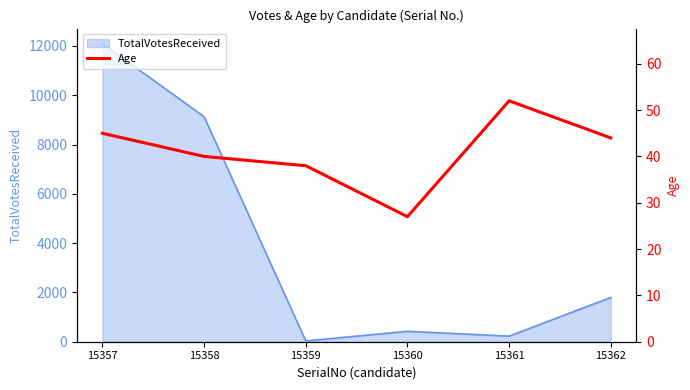

At which category does the data reach its first local peak?

15361